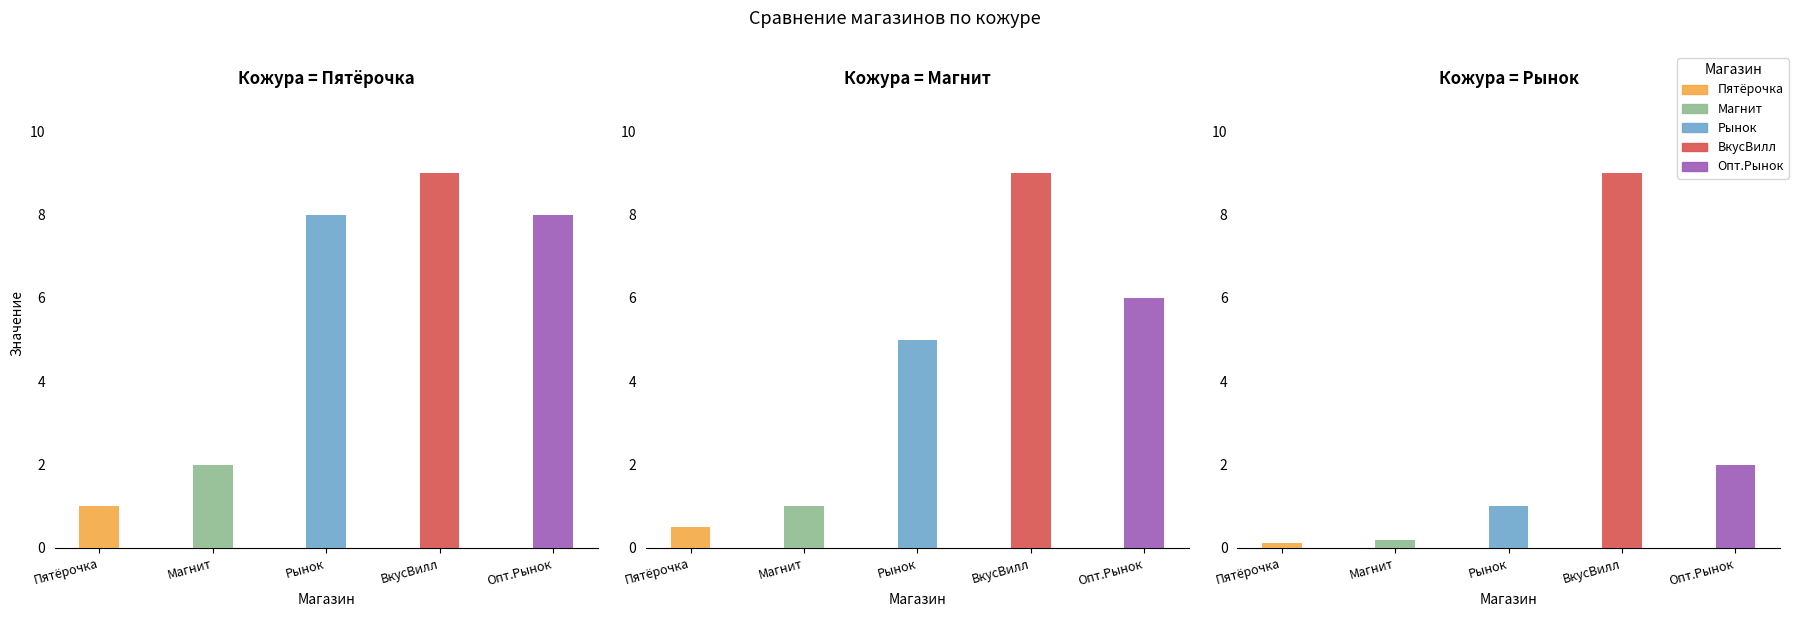

Rank the series at Магнит from highest to lowest value.

ВкусВилл, Опт.Рынок, Рынок, Магнит, Пятёрочка